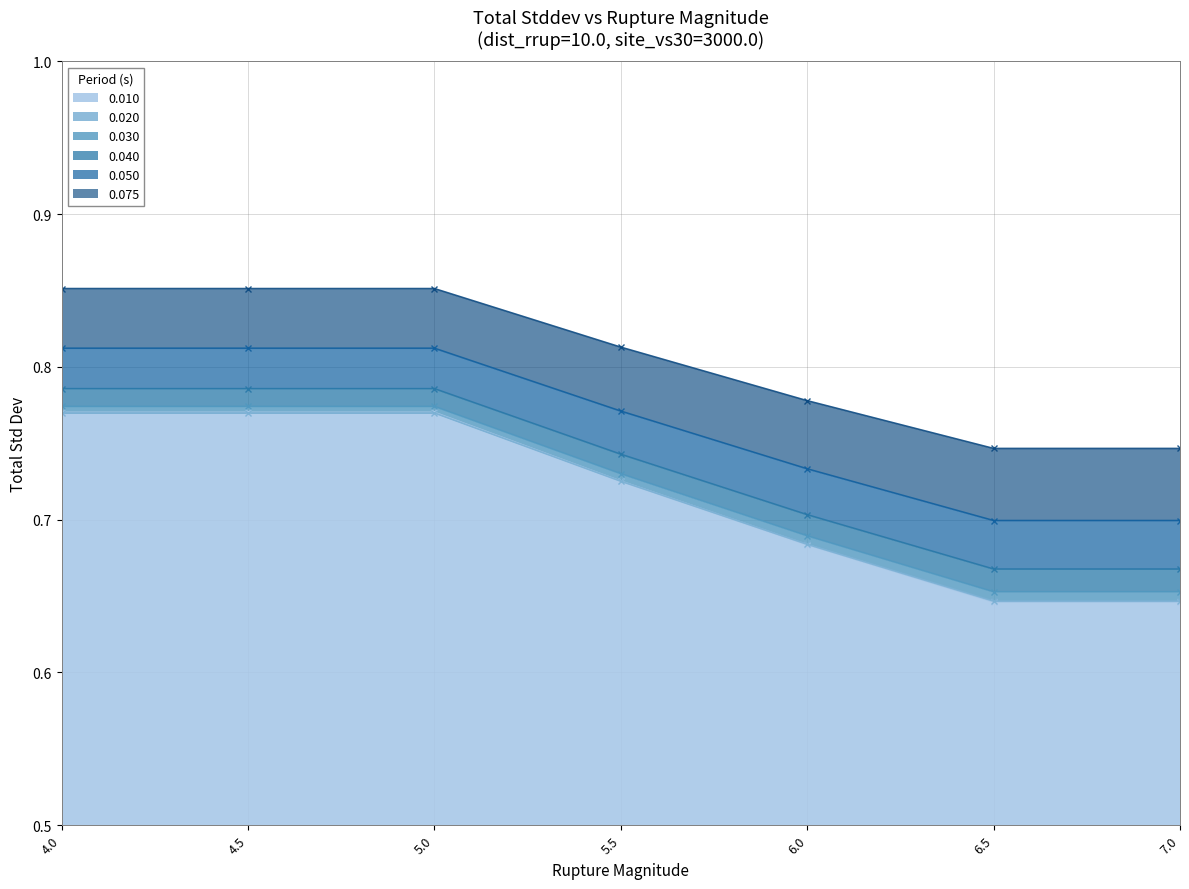

True or false: 0.010 and 0.075 intersect in this chart.

False